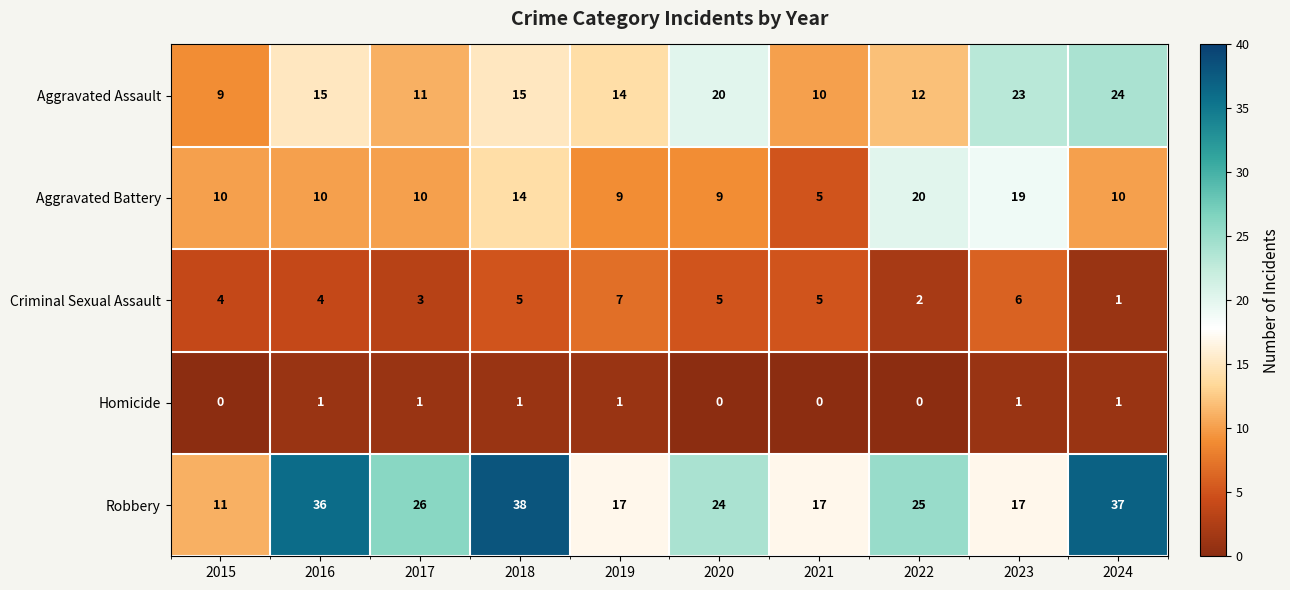

Count the number of categories in the chart.

10